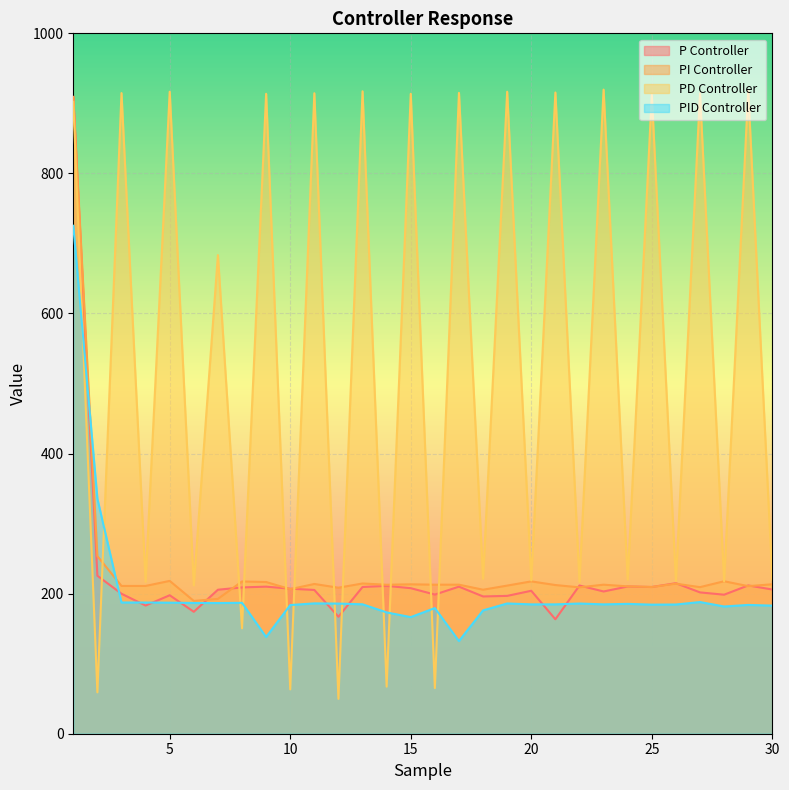

In PD Controller, how many points are higher than both neighbors (excluding endpoints)?

14